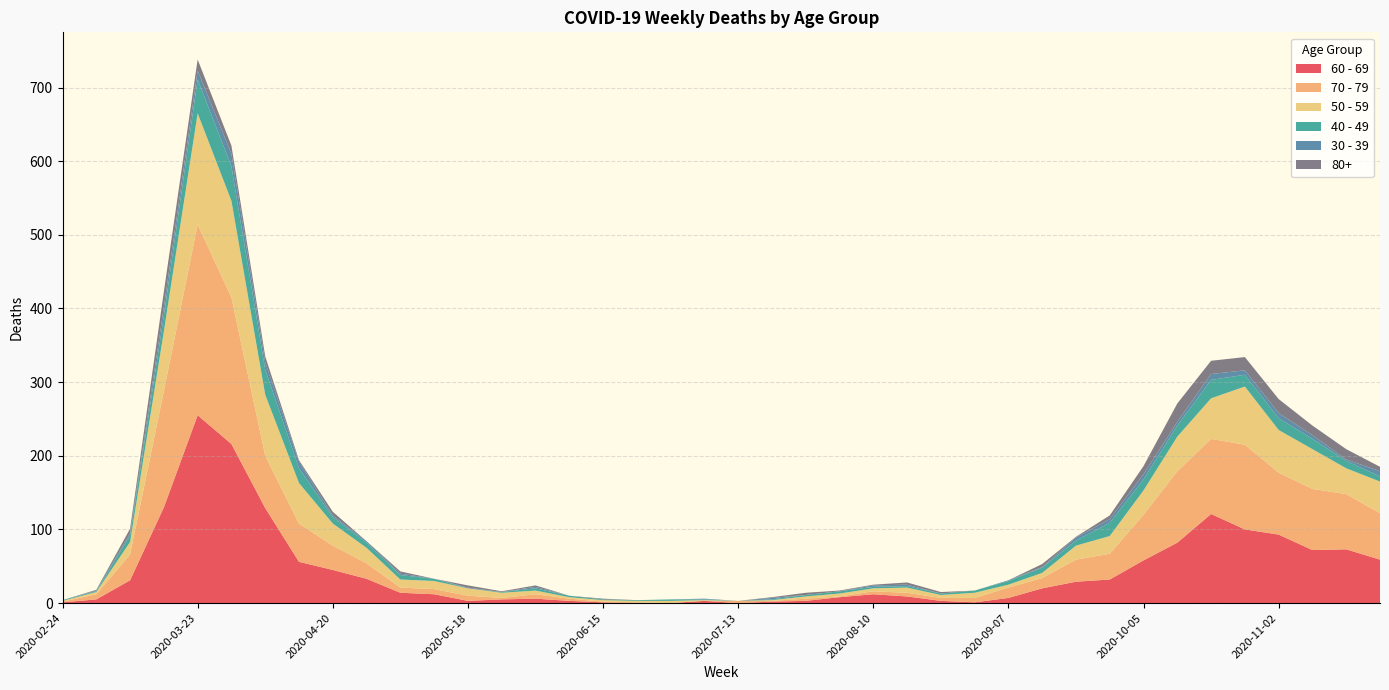

Reading left to right, transcribe all the data shown in this chart.

60 - 69: 1	5	31	130	255	216	129	56	45	33	14	12	3	5	6	3	1	0	0	3	0	2	3	8	12	9	3	1	7	20	29	32	58	82	121	100	93	72	73	59
70 - 79: 1	7	35	158	259	199	71	52	33	21	7	7	7	2	6	3	1	1	0	0	3	1	3	1	4	5	4	6	14	14	30	35	62	97	102	115	84	83	75	63
50 - 59: 1	3	17	81	151	131	83	55	30	21	11	11	10	7	5	2	2	2	3	1	0	1	3	4	4	7	4	7	4	7	19	24	33	47	55	79	58	54	35	43
40 - 49: 1	1	9	21	46	47	34	20	9	7	6	3	0	1	3	2	1	1	2	1	0	1	2	3	2	2	2	3	5	7	7	18	15	15	25	16	16	14	10	7
30 - 39: 0	1	3	12	12	17	10	9	2	2	2	0	1	0	2	0	0	0	0	1	0	2	0	0	2	2	0	0	1	1	4	5	7	5	8	6	7	5	2	7
80+: 0	1	6	21	15	11	8	2	5	0	3	0	3	1	2	0	1	0	0	0	0	1	3	1	1	3	2	0	0	4	1	5	11	25	18	18	19	13	14	6